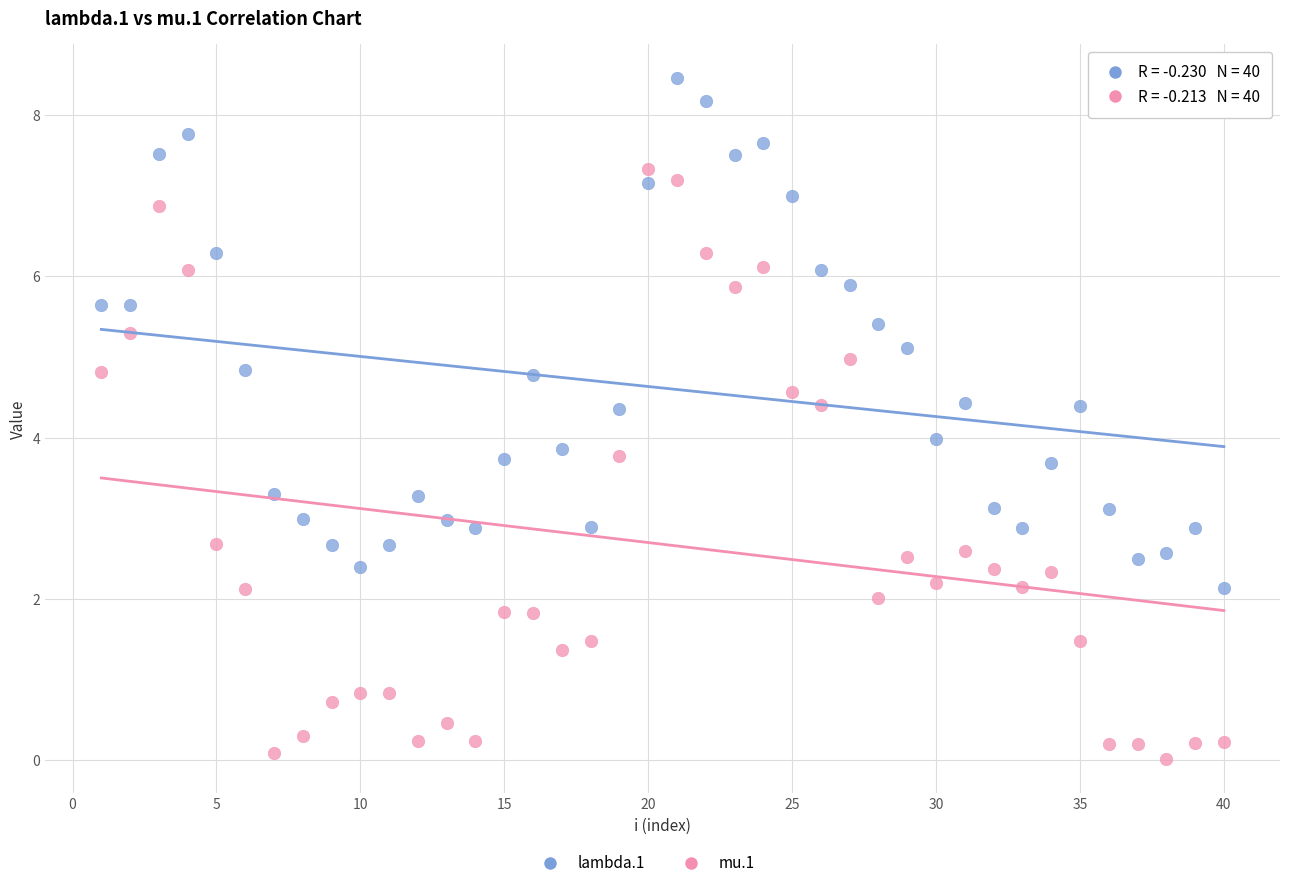

Which series has the largest Y range (max minus min)?

mu.1